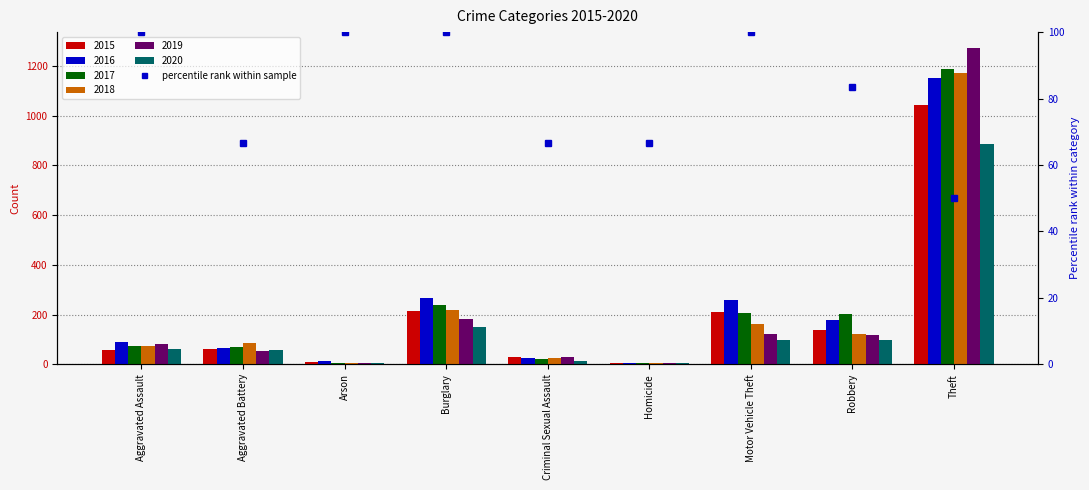

What is the sum of the values at Robbery and Theft?

133.3